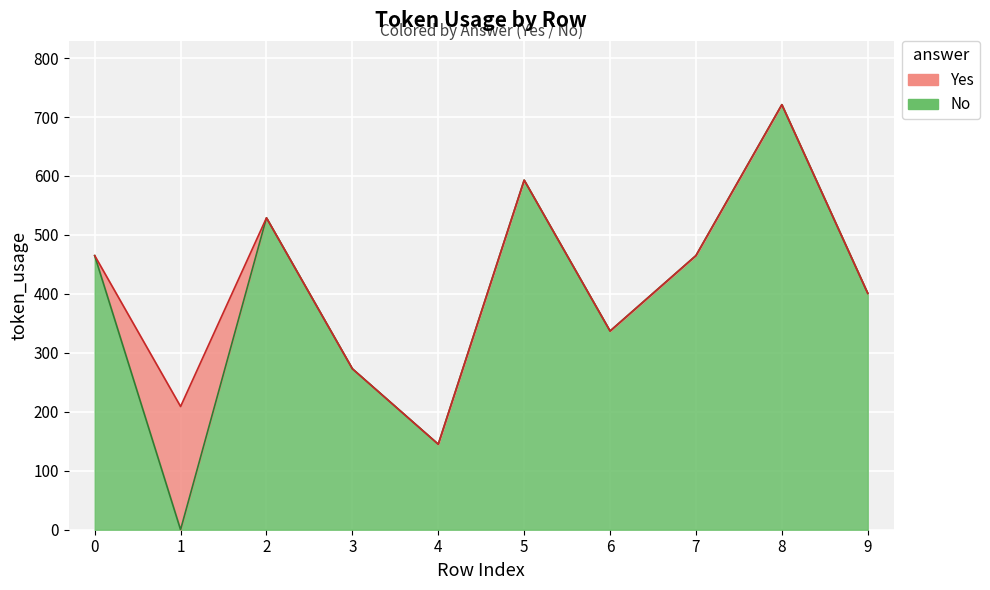

How many No values are between 337 and 529?

5